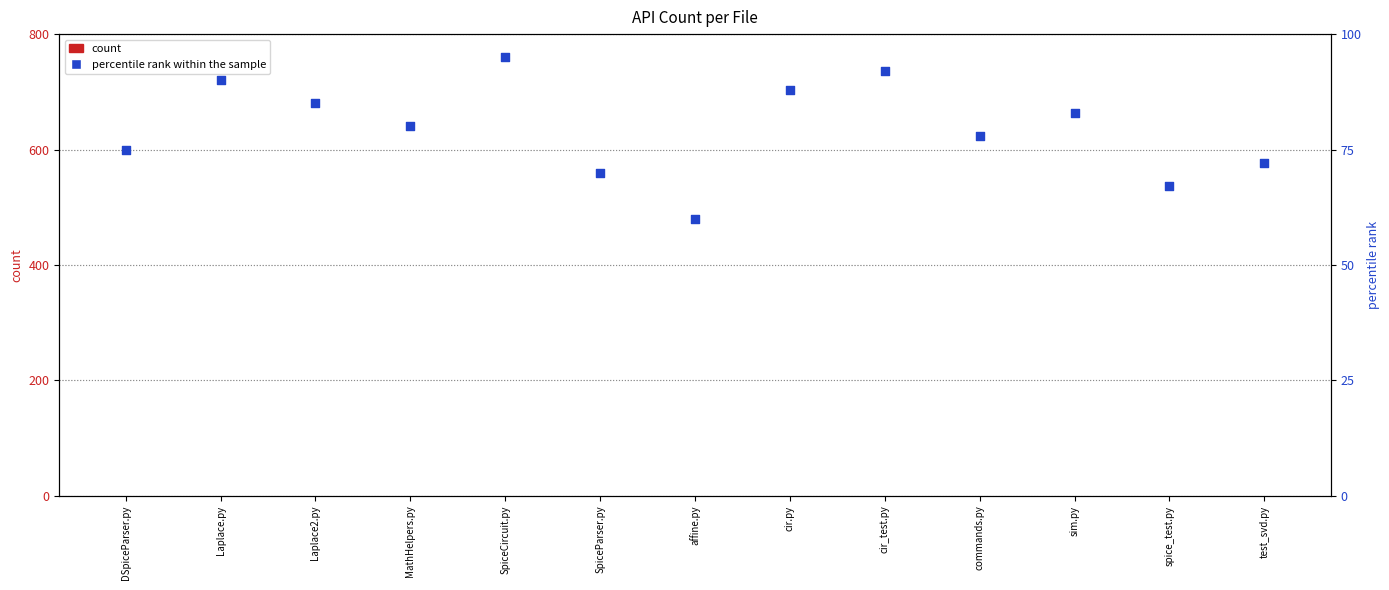

Is the value of count at DSpiceParser.py greater than the value of percentile rank within the sample at sim.py?

No